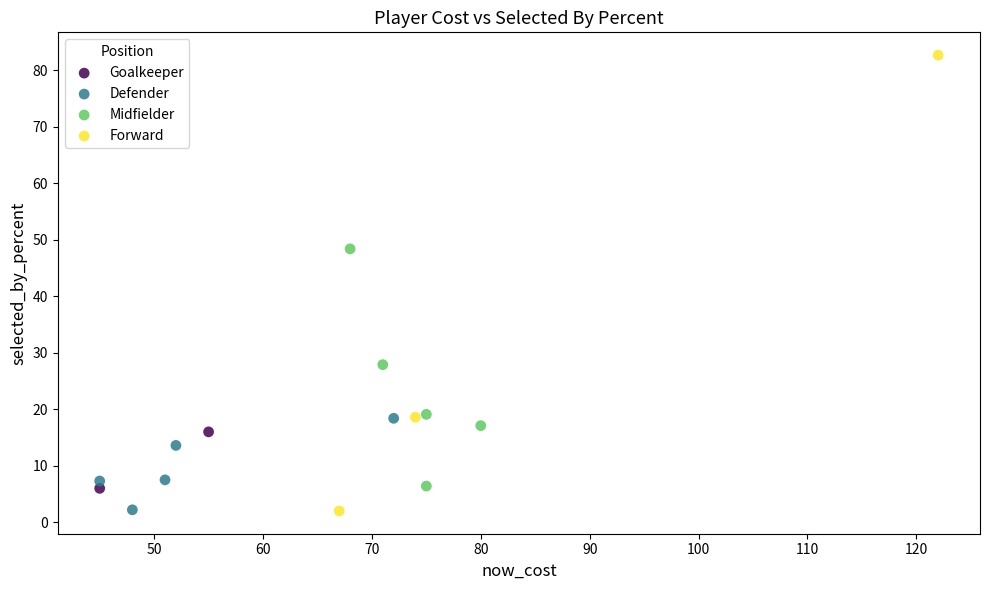

What are all the series names shown in the legend?

Goalkeeper, Defender, Midfielder, Forward